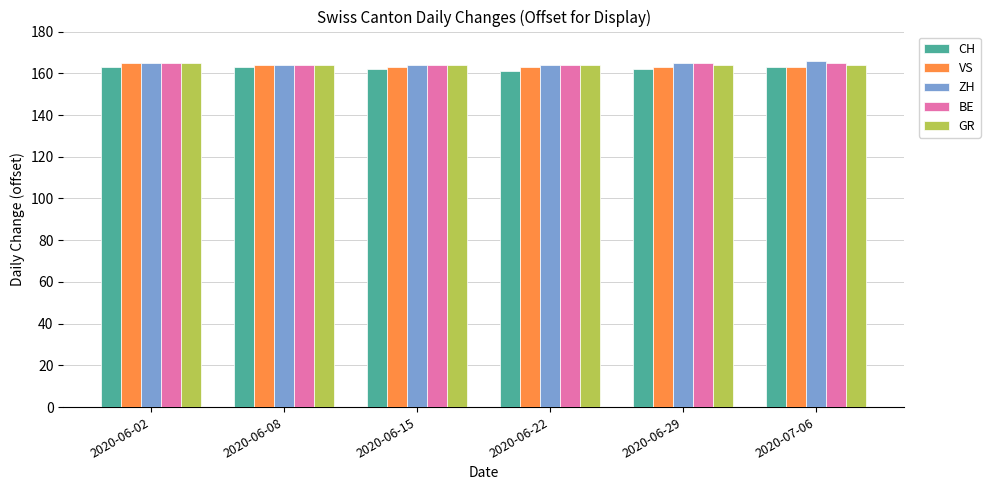

Reading right to left, transcribe all the data shown in this chart.

CH: 2020-07-06=163	2020-06-29=162	2020-06-22=161	2020-06-15=162	2020-06-08=163	2020-06-02=163
VS: 2020-07-06=163	2020-06-29=163	2020-06-22=163	2020-06-15=163	2020-06-08=164	2020-06-02=165
ZH: 2020-07-06=166	2020-06-29=165	2020-06-22=164	2020-06-15=164	2020-06-08=164	2020-06-02=165
BE: 2020-07-06=165	2020-06-29=165	2020-06-22=164	2020-06-15=164	2020-06-08=164	2020-06-02=165
GR: 2020-07-06=164	2020-06-29=164	2020-06-22=164	2020-06-15=164	2020-06-08=164	2020-06-02=165